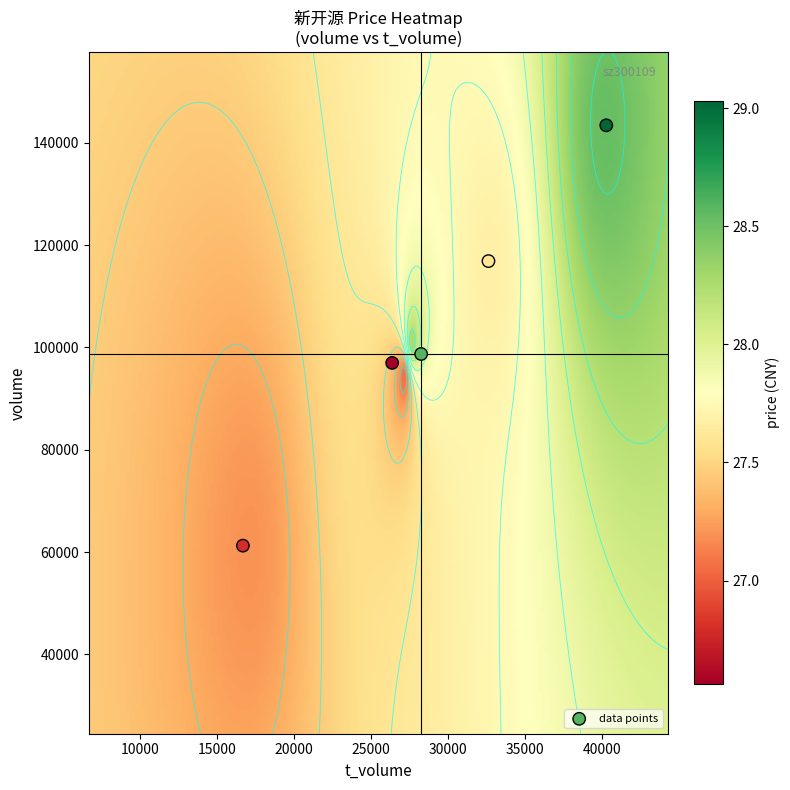

What is the sum of the 28.27 values at 0 and 1?

126961